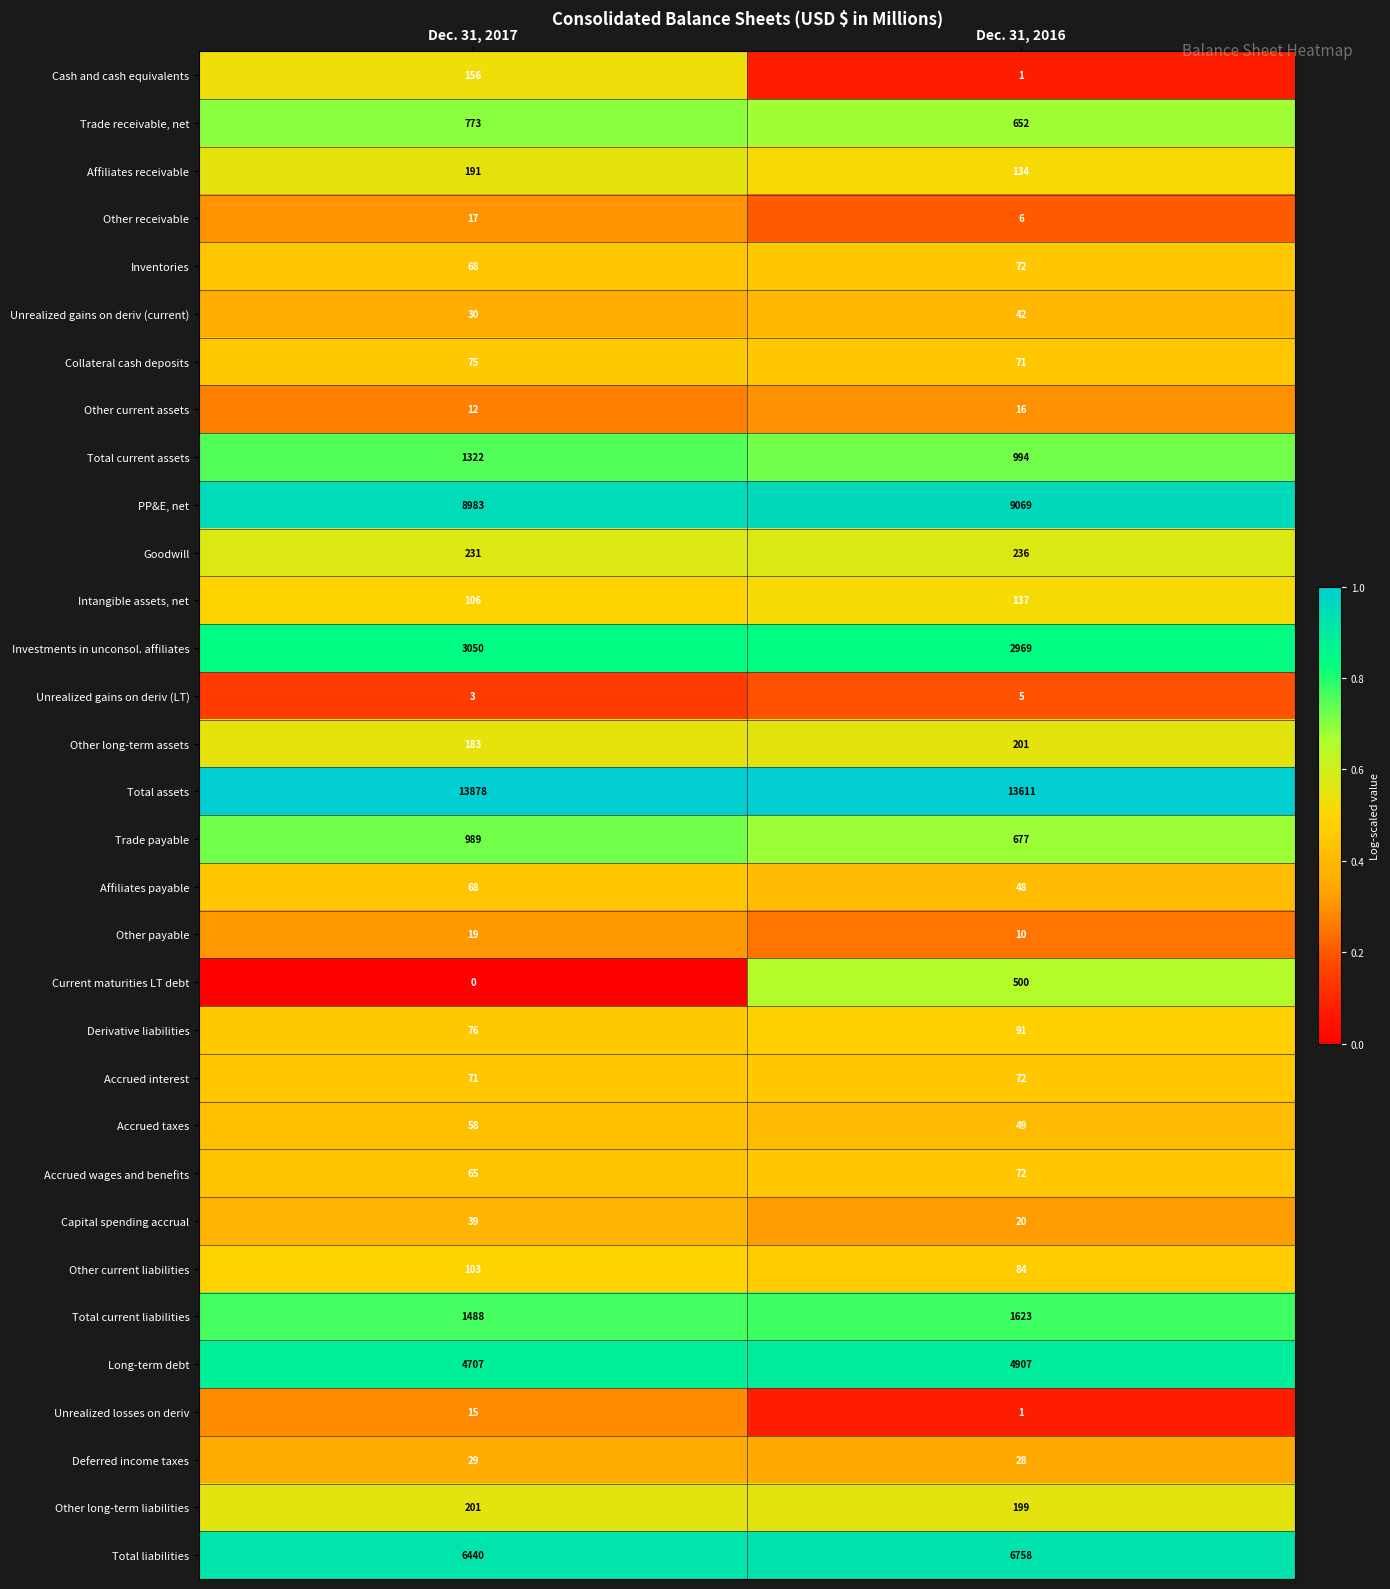

Read the Derivative liabilities value at Dec. 31, 2017, to the nearest 10.

80